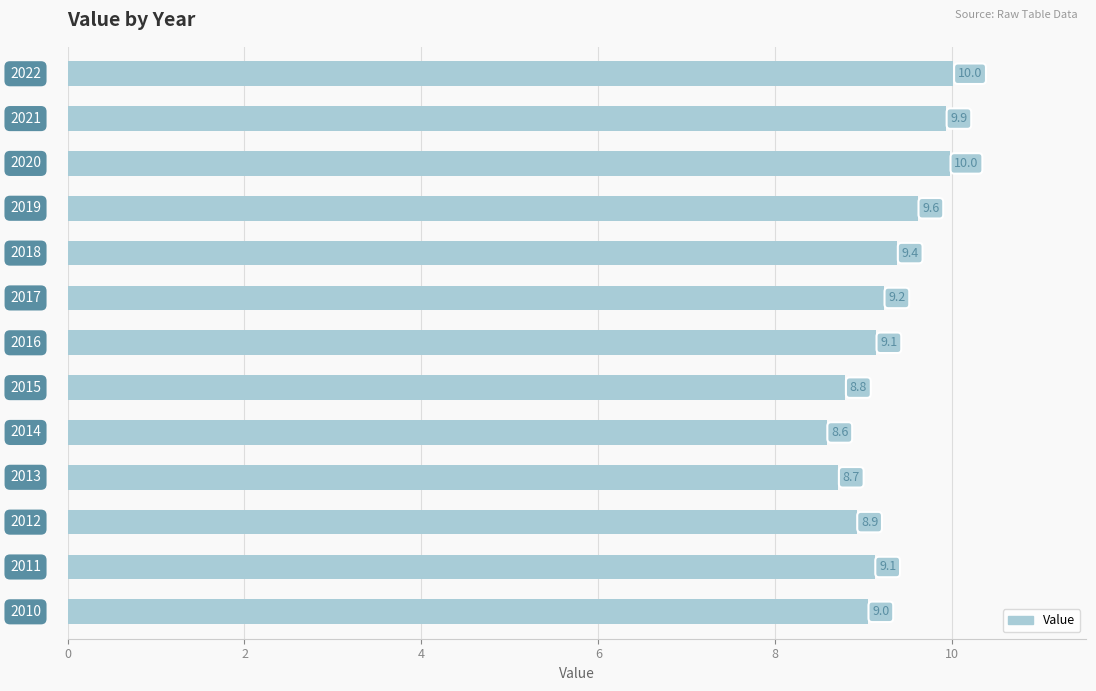

How many bars are there in total?

13